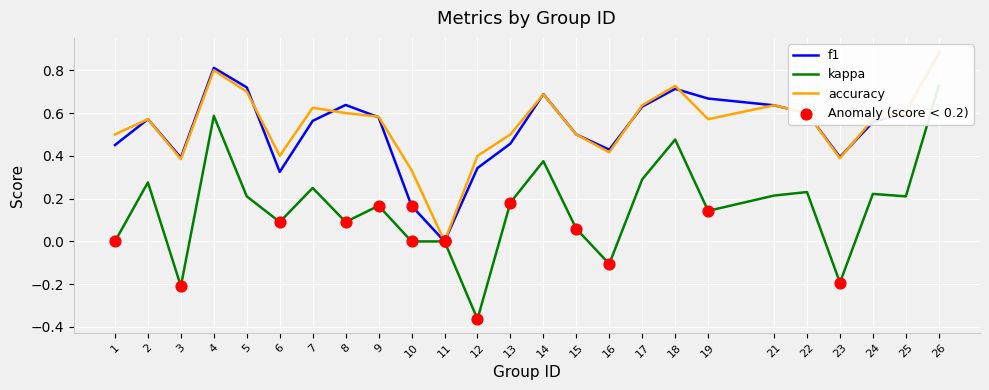

What are all the series names shown in the legend?

f1, kappa, accuracy